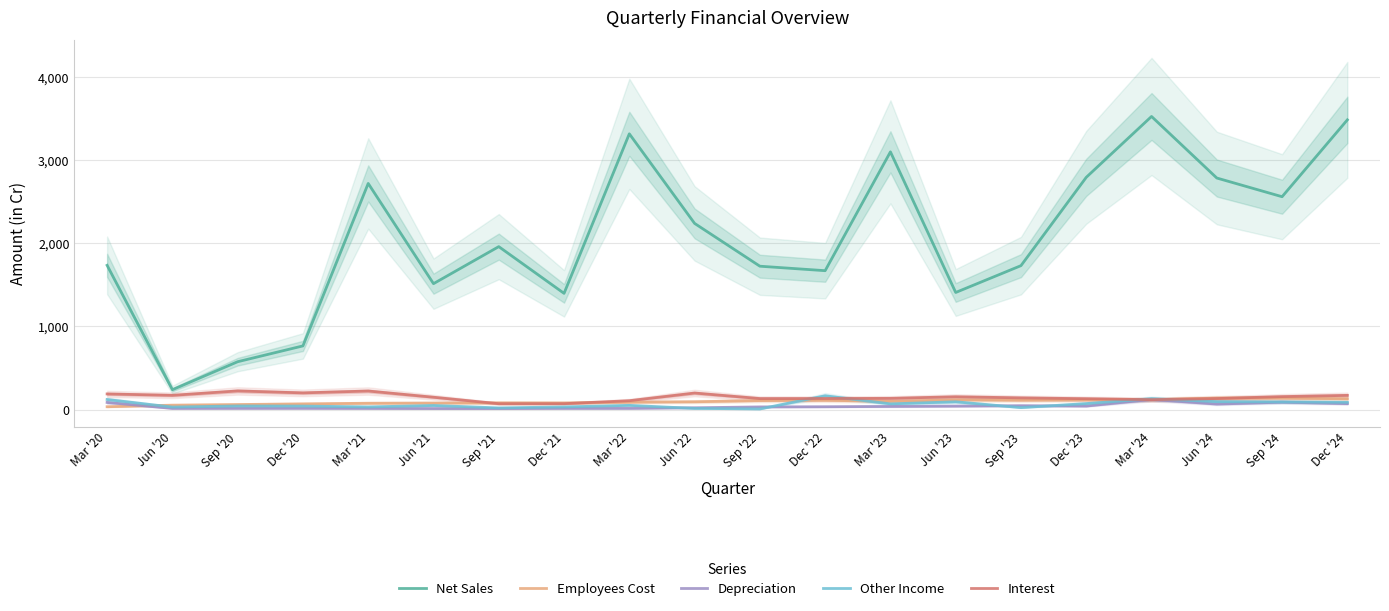

Between which two adjacent categories do Employees Cost and Depreciation first intersect?

Mar '20 and Jun '20